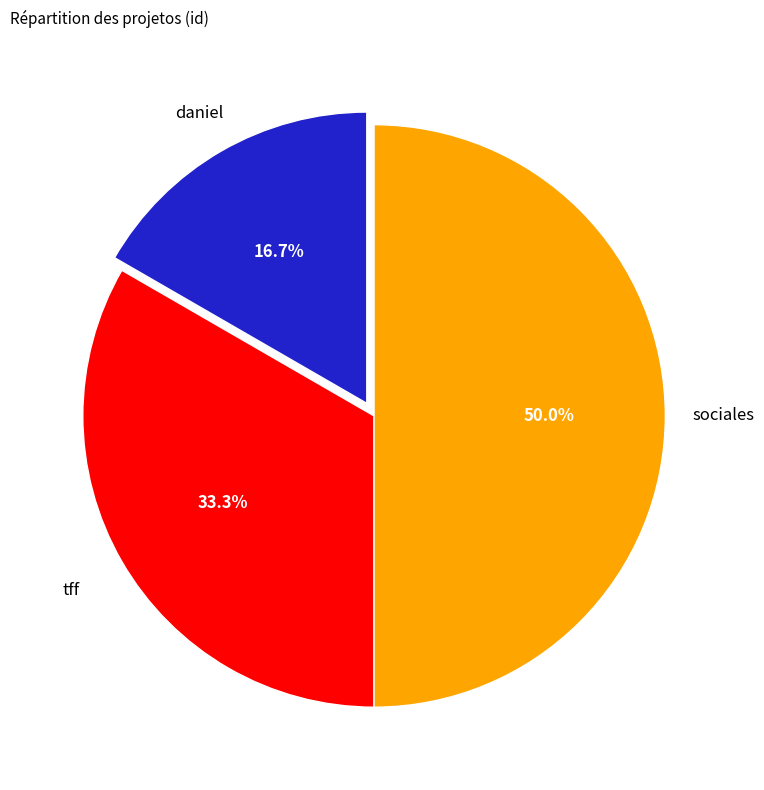

Approximately how many times larger is the value at daniel compared to sociales?

0.3